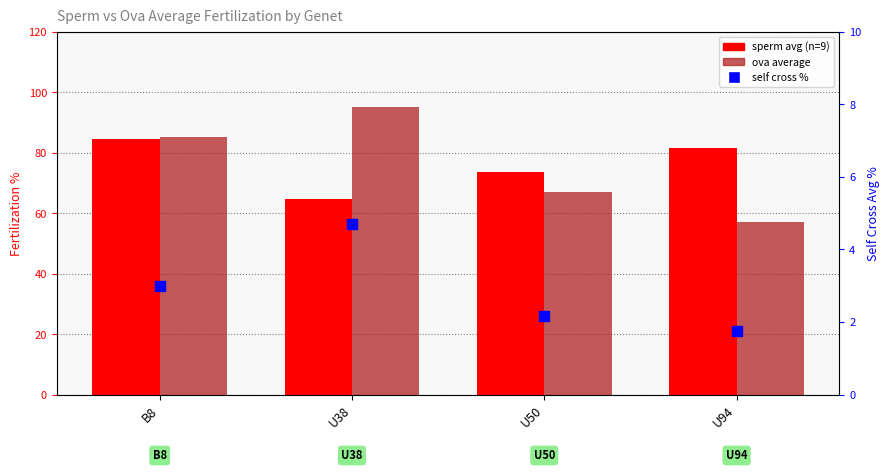

Is the value of self cross % at U50 greater than the value of sperm avg (n=9) at B8?

No